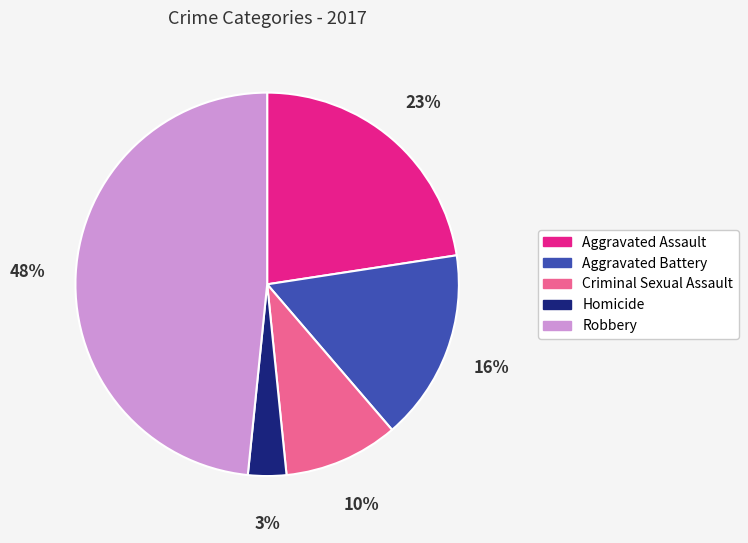

Does any single category account for the majority?

No